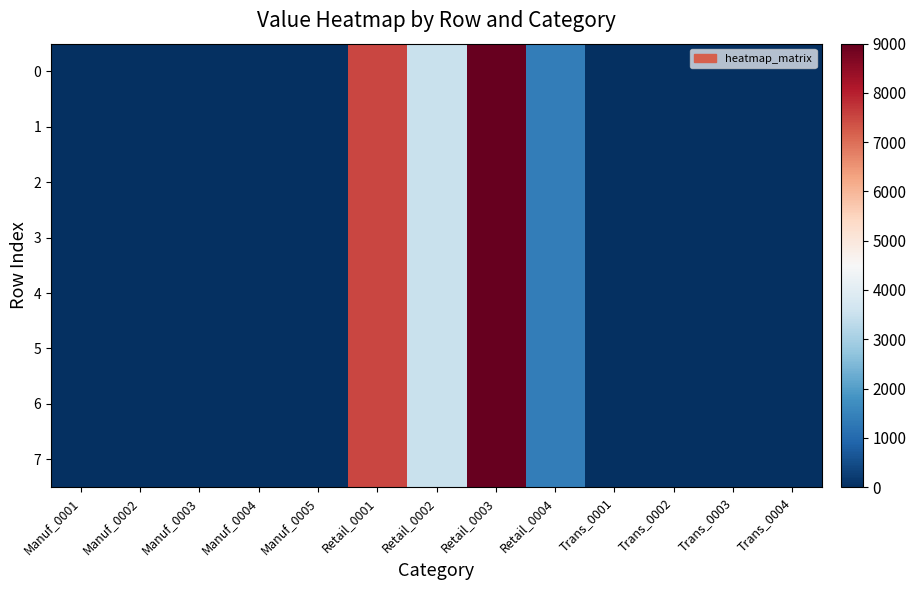

Which label corresponds to the largest value in the chart?

Retail_0003